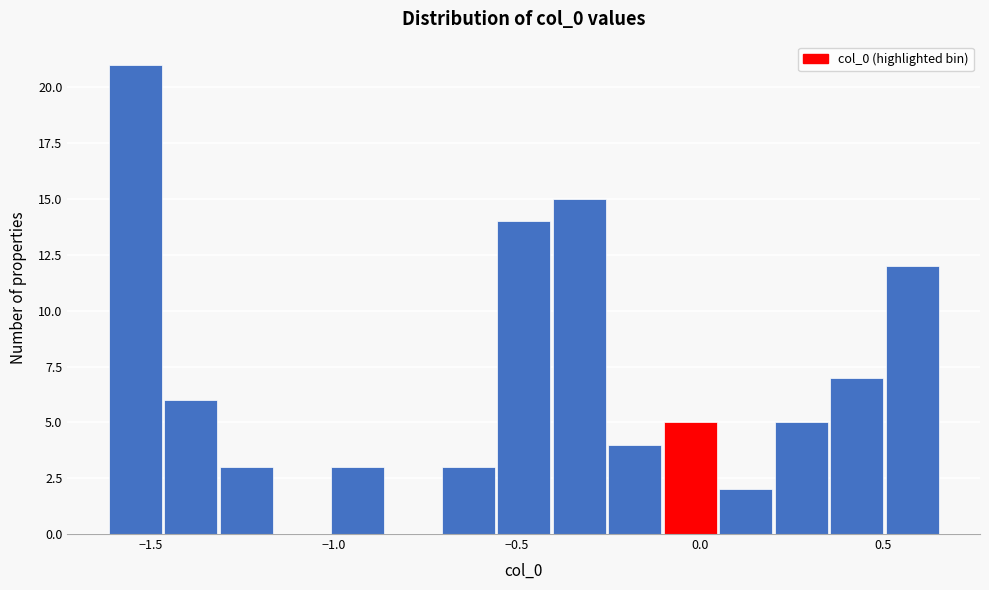

Around what value on the x-axis is the tallest bar? Give the approximate position of its centre, as read against the axis.

-1.55